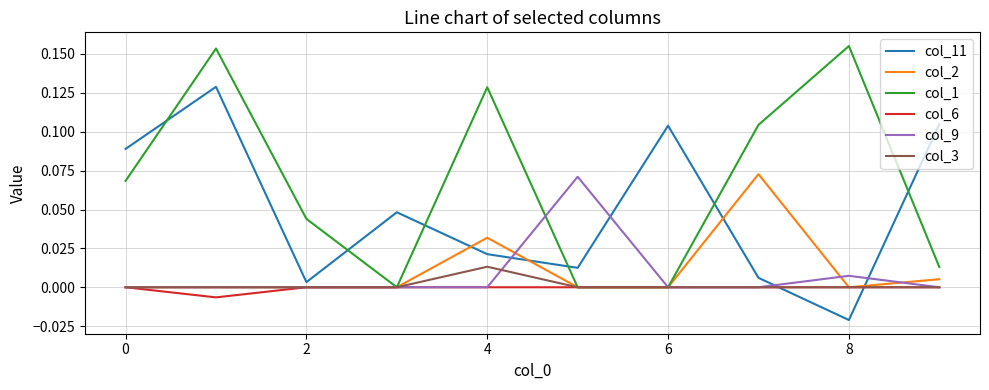

Is this an area chart (filled region under the line)?

No